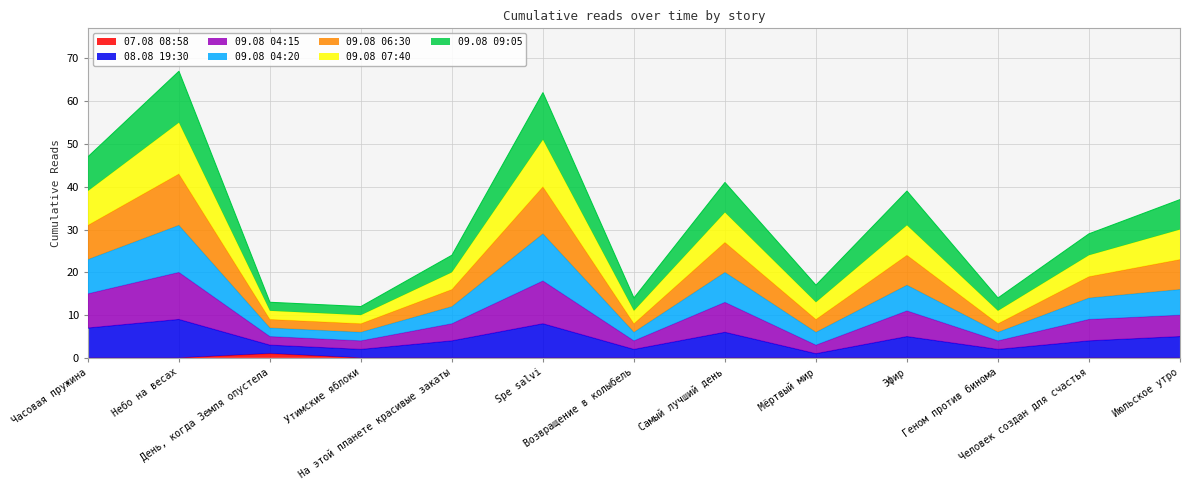

Rank the categories by 09.08 07:40 value from highest to lowest.

Небо на весах, Spe salvi, Часовая пружина, Самый лучший день, Эфир, Июльское утро, Человек создан для счастья, На этой планете красивые закаты, День, когда Земля опустела, Мёртвый мир, Утимские яблоки, Возвращение в колыбель, Геном против бинома